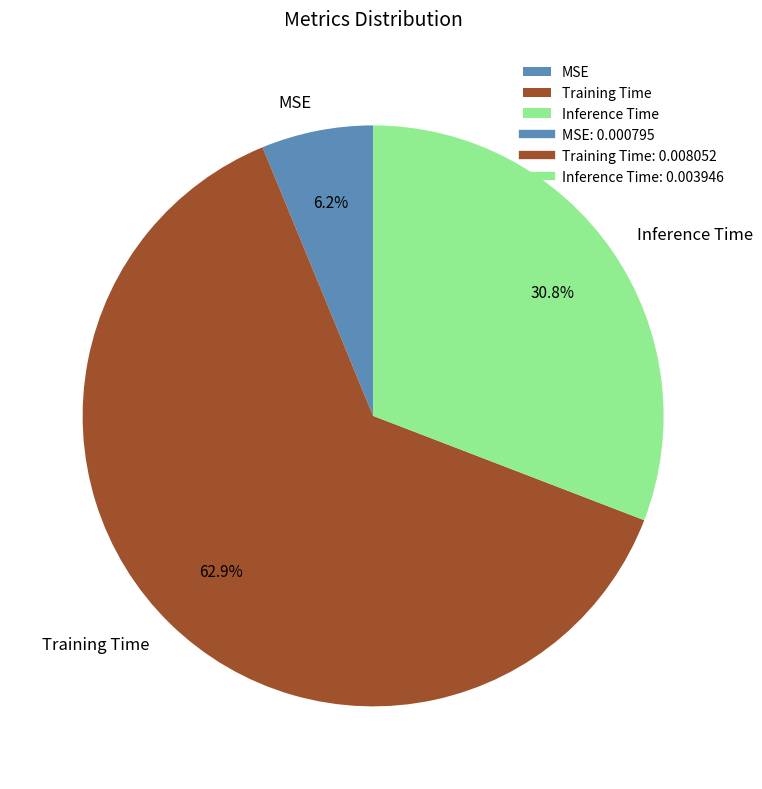

Is it true that Training Time is 63% of the pie?

True